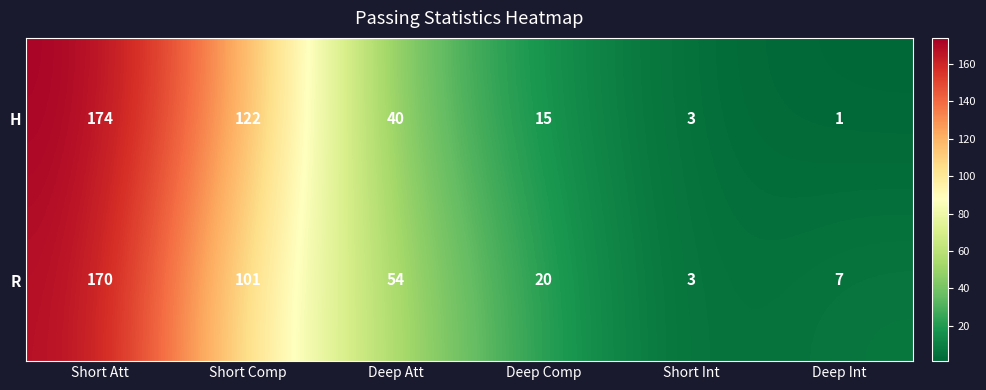

At how many categories does at least one series exceed 26?

3